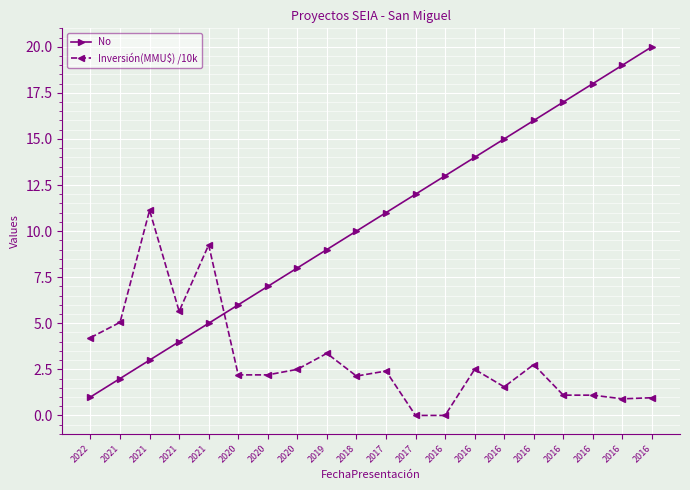

Which series has the largest range (max minus min)?

No